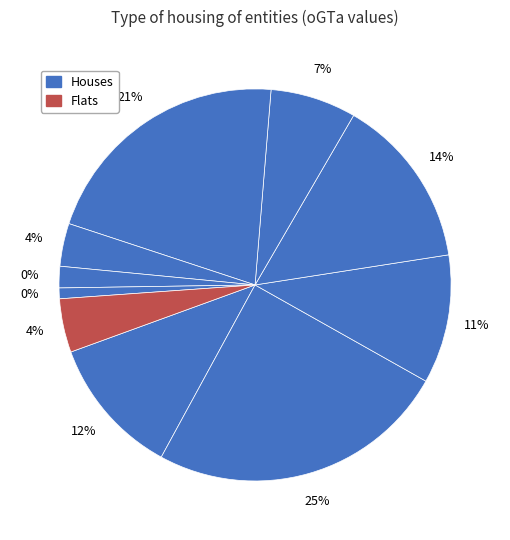

Is there any slice that represents more than half of the pie?

No